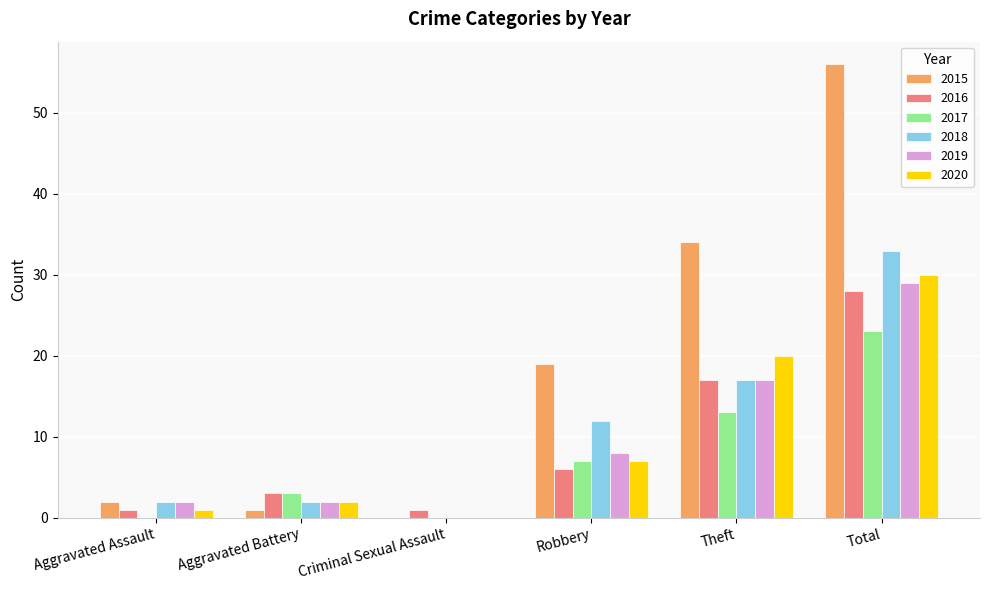

The 2017 series shows 16 at Criminal Sexual Assault. True or false?

False